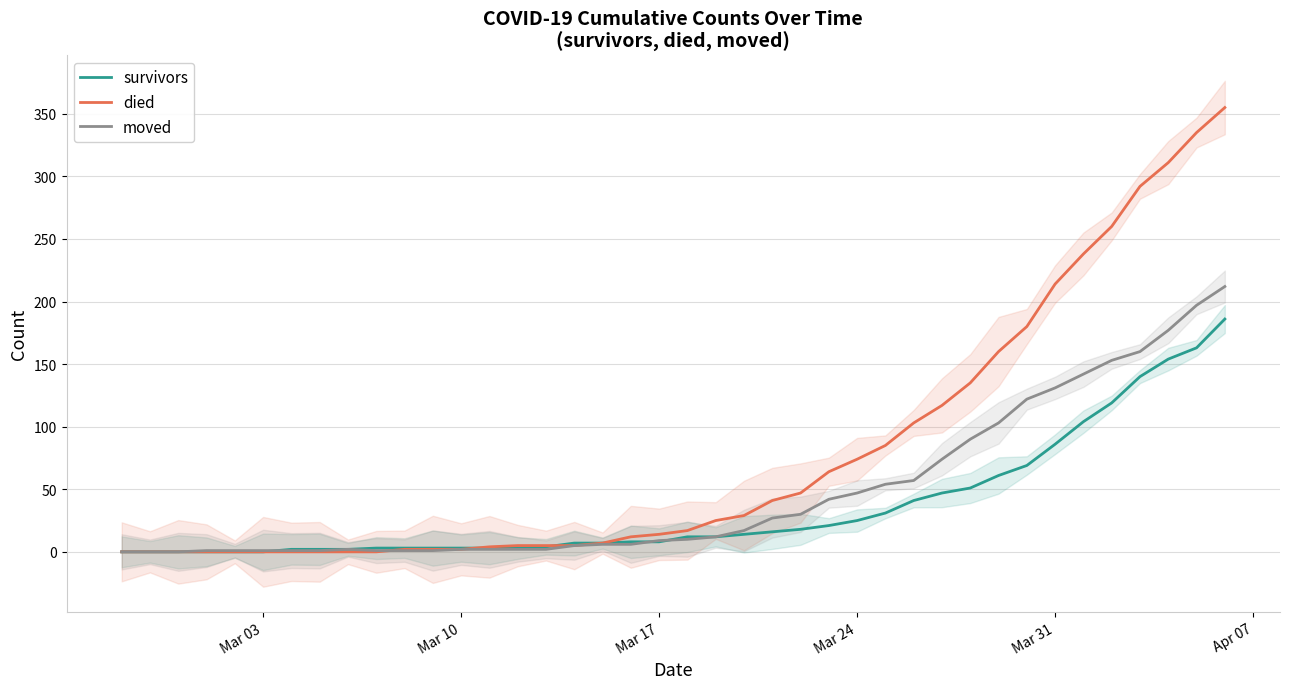

What is the highest value of the survivors series?

186